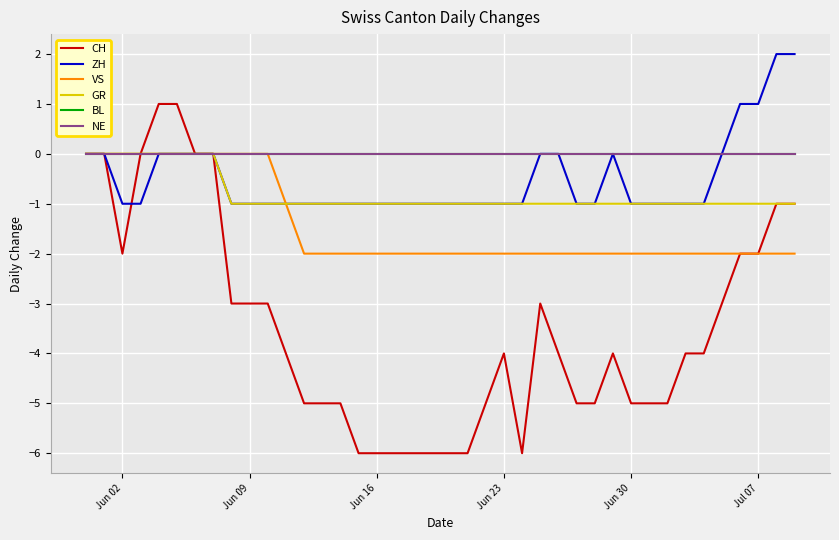

Does the chart have visible grid lines?

Yes